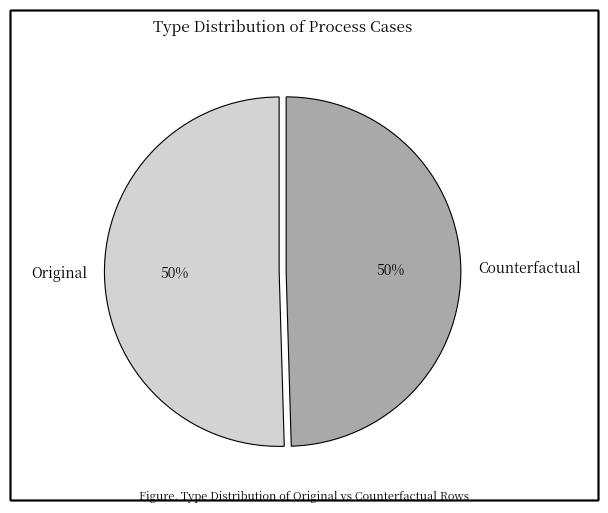

To the nearest percent, what is the combined percentage of Counterfactual and Original?

100%